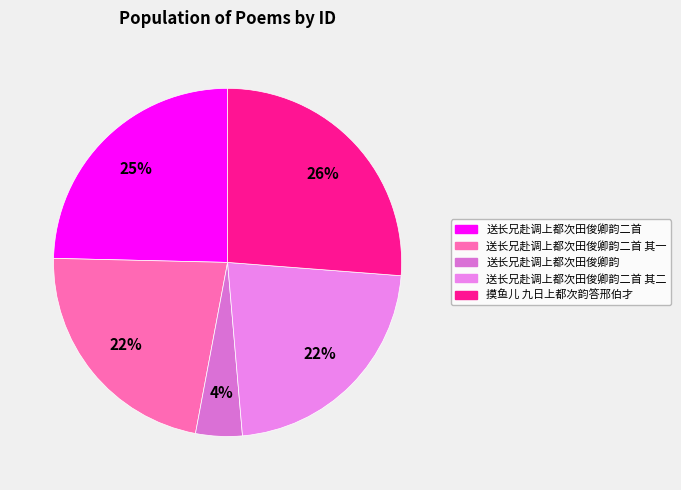

How many slices are in this pie chart?

5